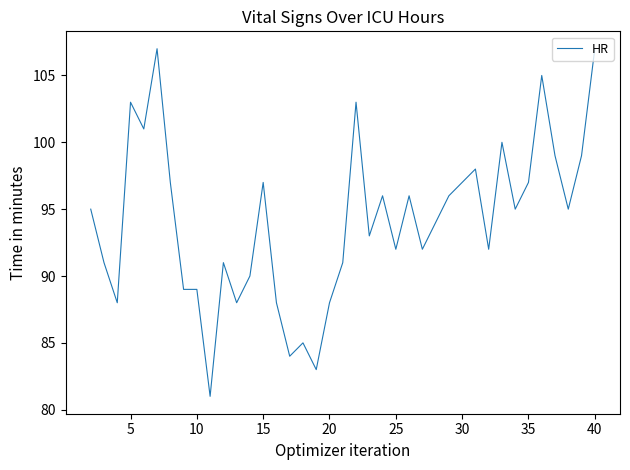

What is the minimum value shown in the chart?

81